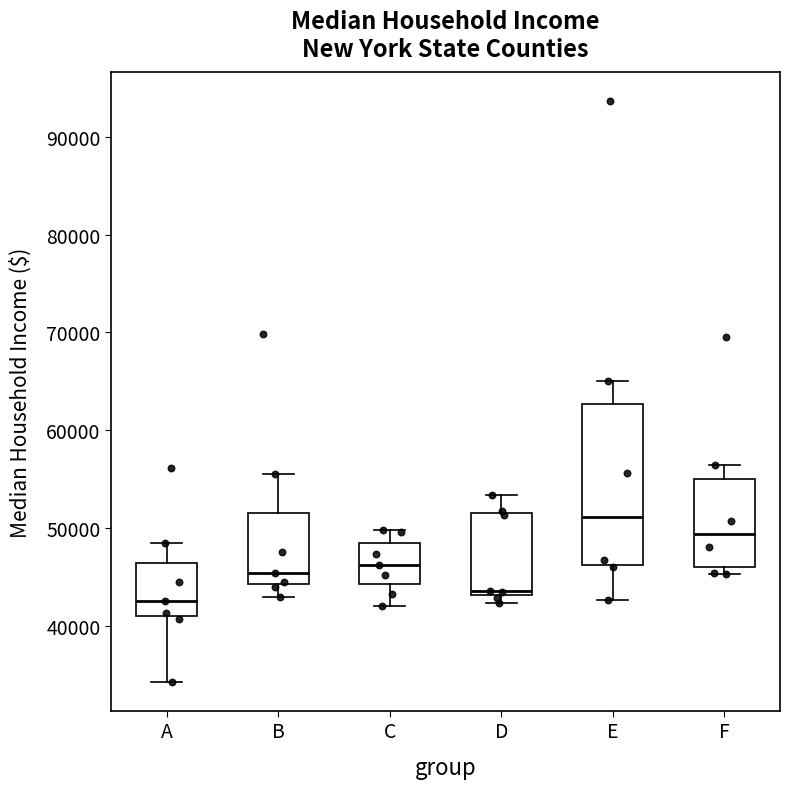

Comparing the boxes themselves (not the whiskers), which one is the tallest?

E